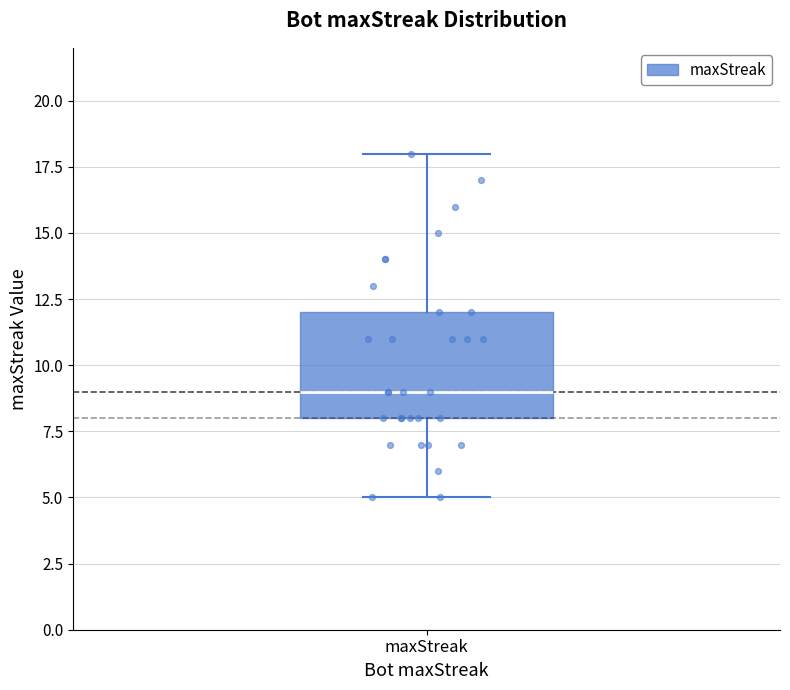

Transcribe this box plot: give where the median line is, the range the box spans, and where the two whiskers end, as read against the y-axis. The values are not printed on the chart, so give them approximately, as read against the axis.

median 9, box 8 to 12, whiskers 5 to 18